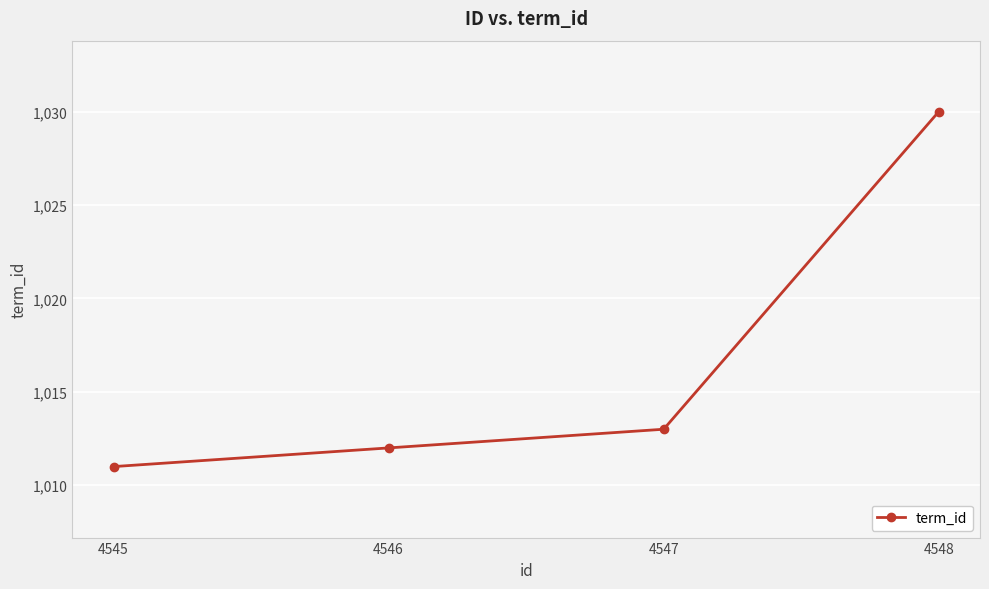

Between 4546 and 4548, which is larger?

4548